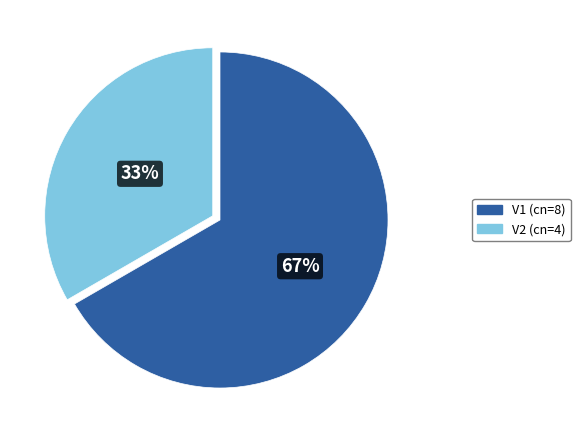

Which category has the biggest portion of the pie?

V1